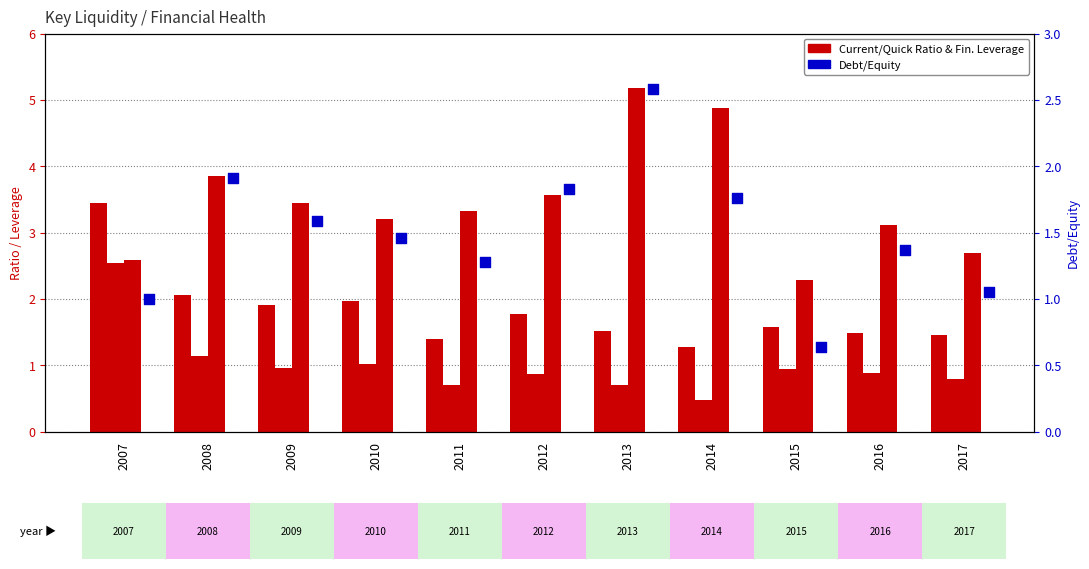

Which series has the largest total across all categories?

Financial Leverage